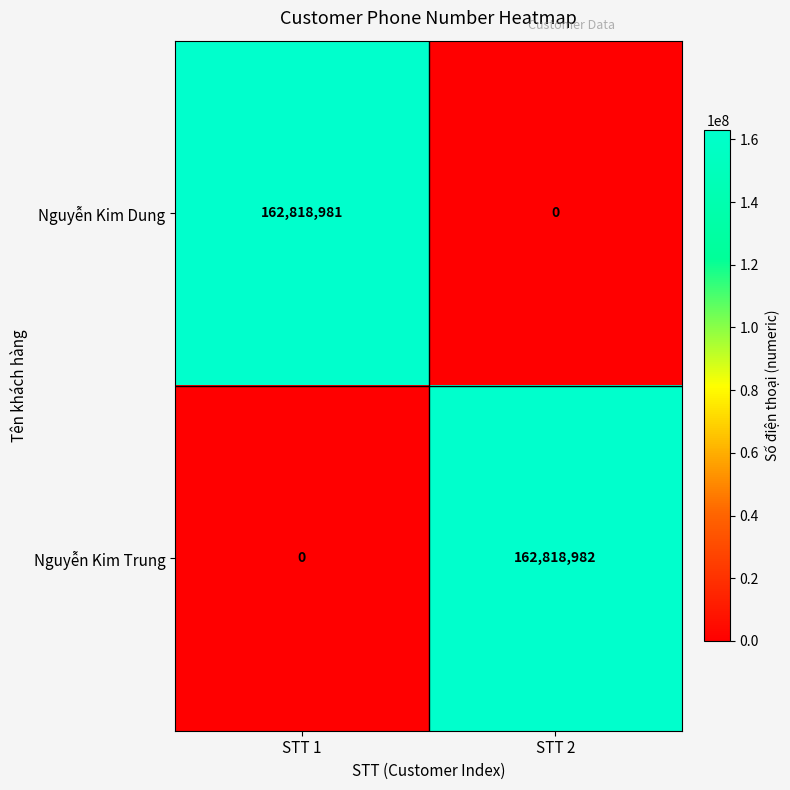

What value does the Nguyễn Kim Trung series have at STT 2, to the nearest 50?

162819000